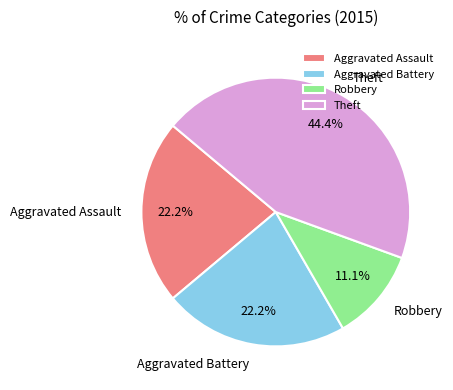

To the nearest percent, what percentage of the pie is Aggravated Battery?

22%